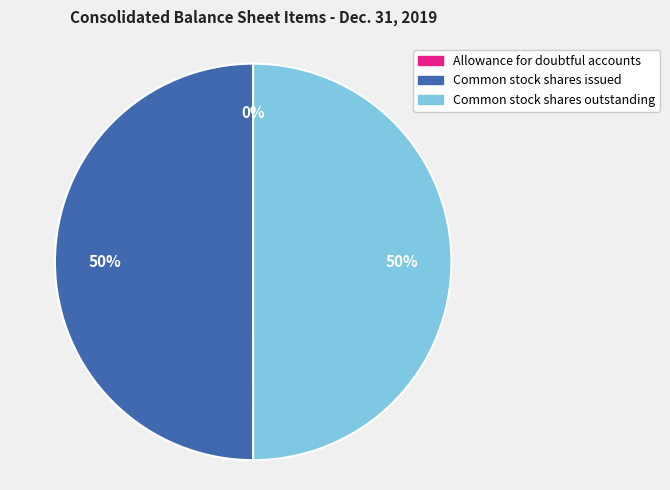

The Common stock shares outstanding slice represents 62% of the pie. True or false?

False